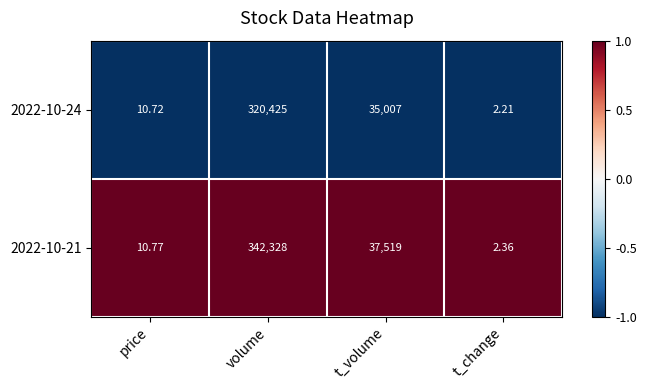

At which label does 2022-10-24 reach its peak?

volume